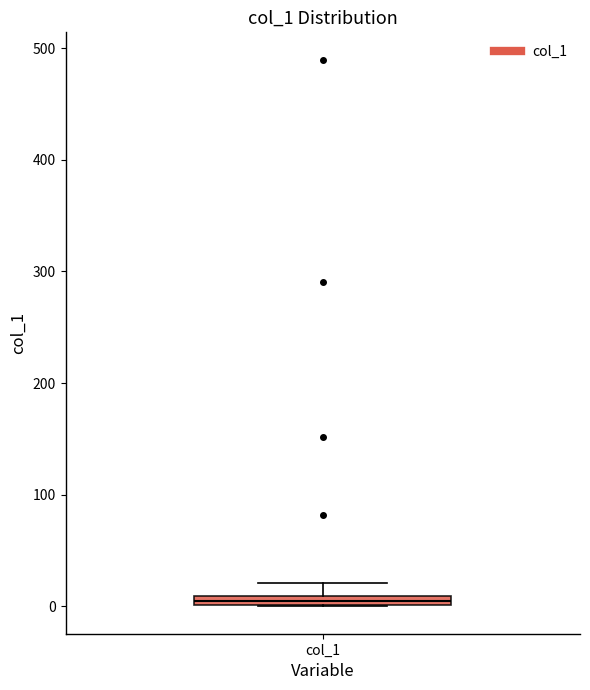

Where is the lower edge of the box for col_1 on the y-axis? The values are not printed on the chart, so give them approximately, as read against the axis.

0